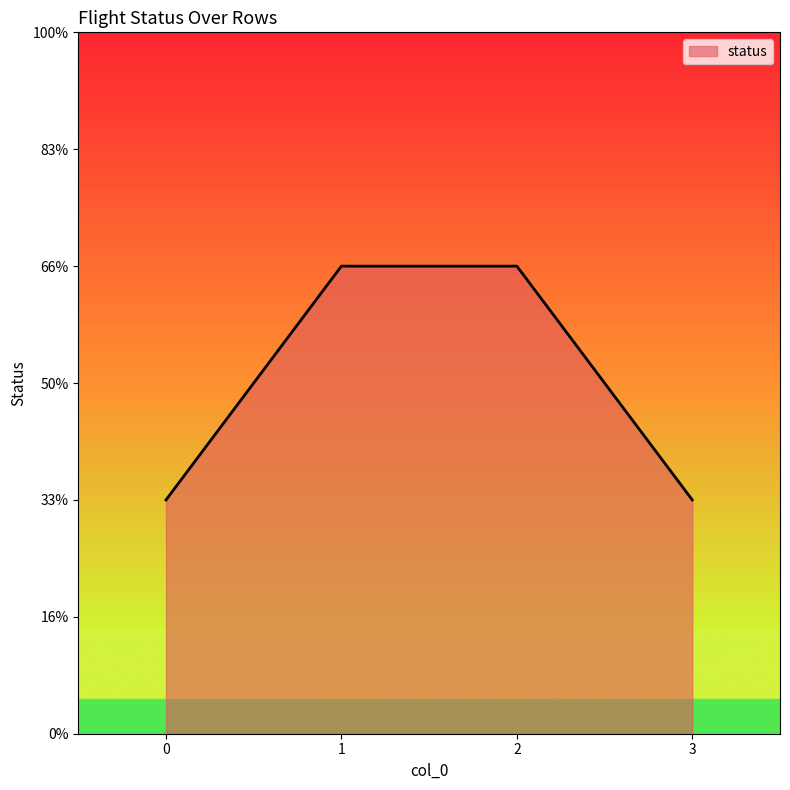

What is the value of the 2nd point from the left?

2